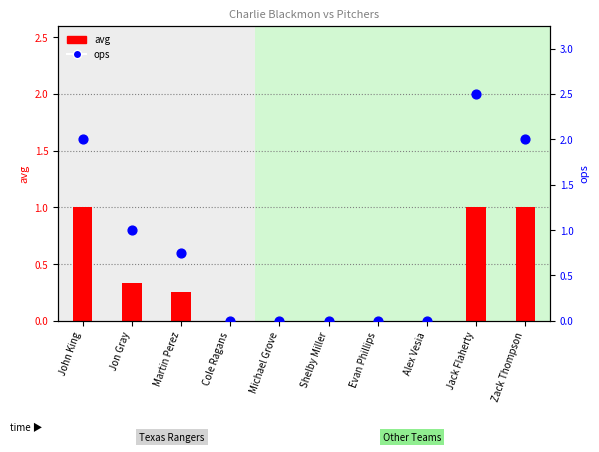

What are all the series names shown in the legend?

avg, ops